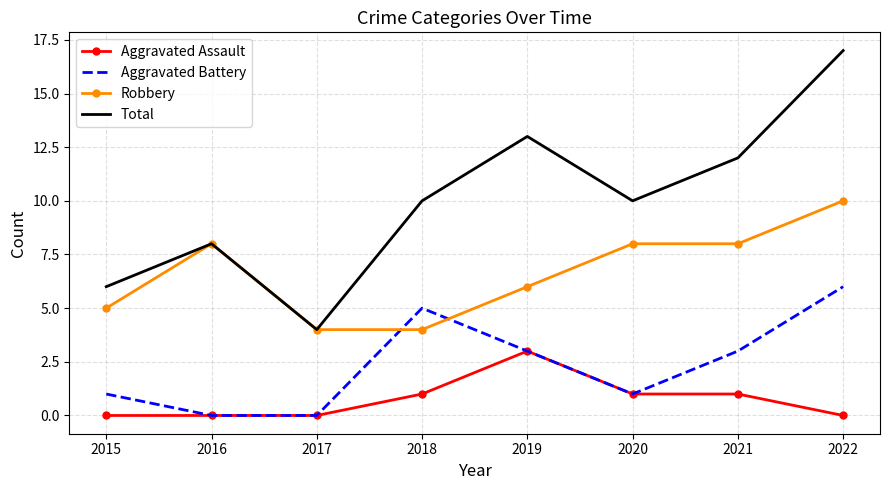

Rank the series at 2021 from lowest to highest value.

Aggravated Assault, Aggravated Battery, Robbery, Total